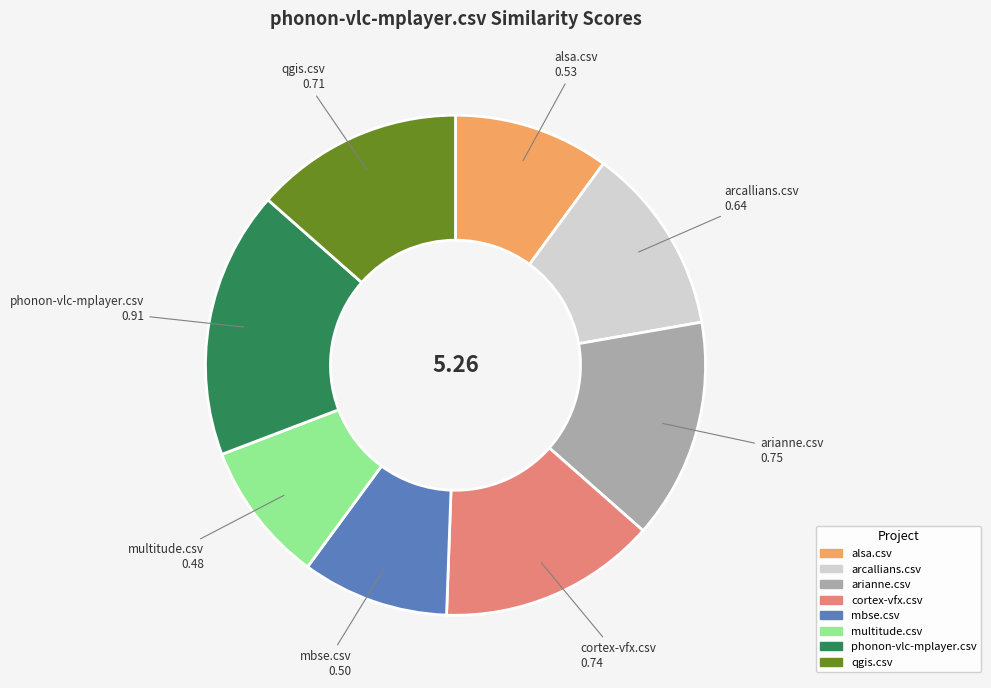

The alsa.csv slice represents 24% of the pie. True or false?

False